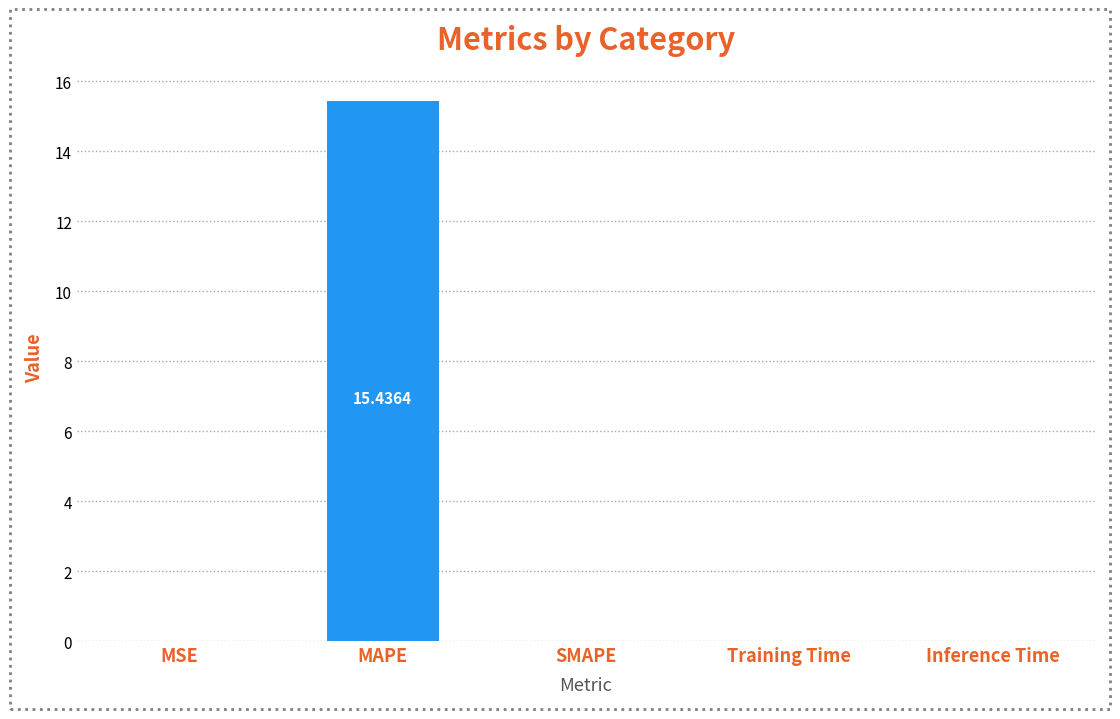

Between Training Time and MAPE, which is larger?

MAPE